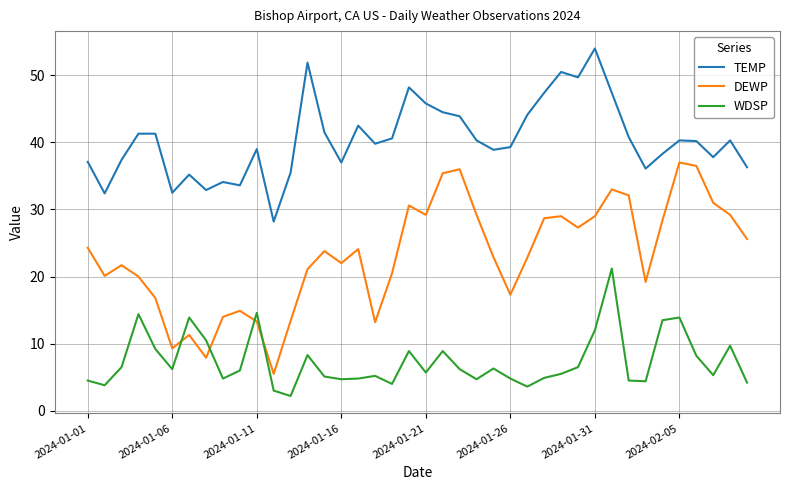

How many lines are shown in the chart?

3